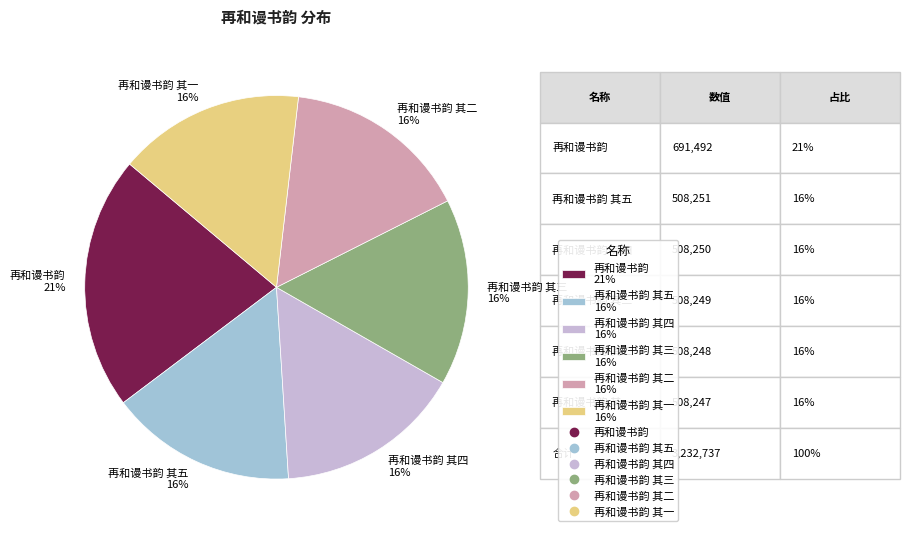

True or false: 再和谩书韵 其三 16% accounts for 16% of the total.

True